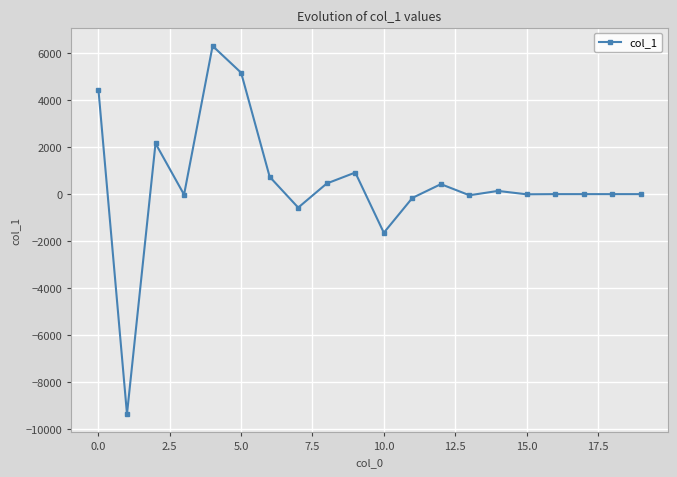

How many lines are shown in the chart?

1